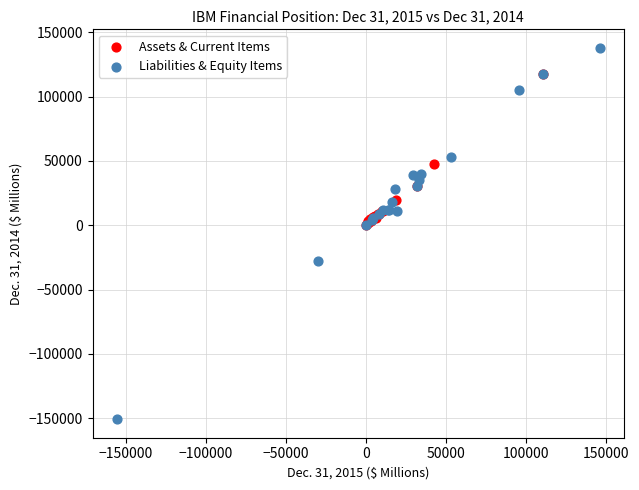

Which series reaches the minimum Y coordinate?

Liabilities & Equity Items